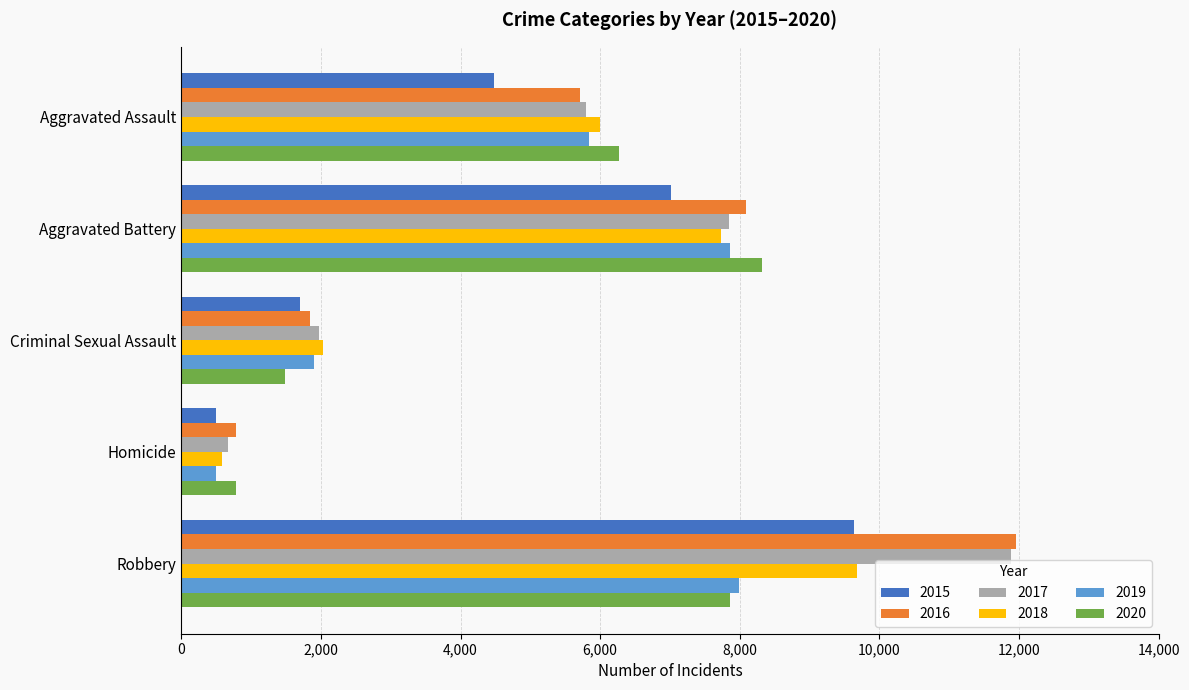

List the labels in order of 2019 value, smallest first.

Homicide, Criminal Sexual Assault, Aggravated Assault, Aggravated Battery, Robbery